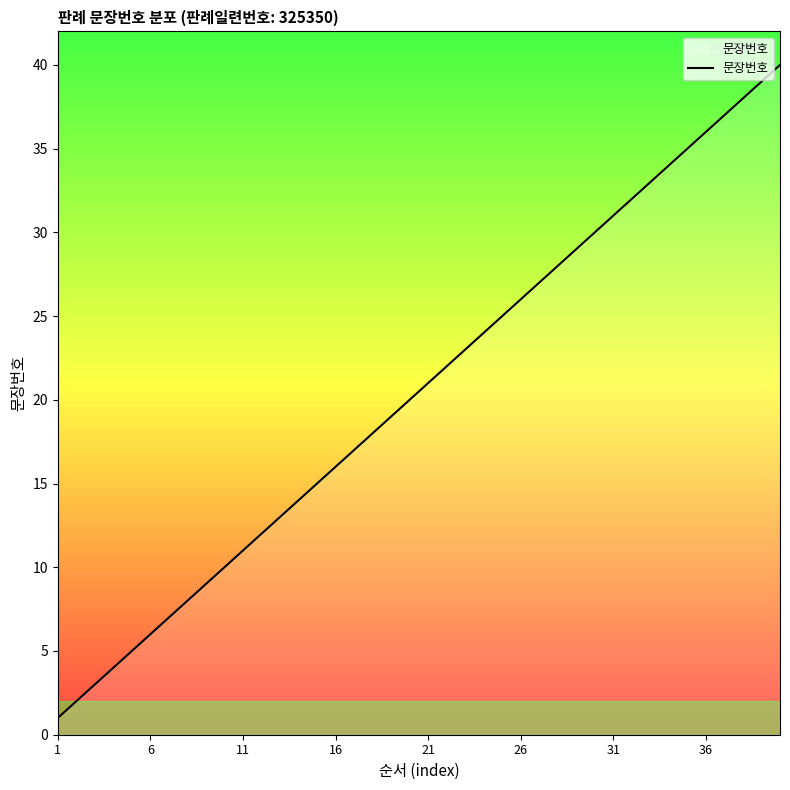

What is the greatest value displayed?

40